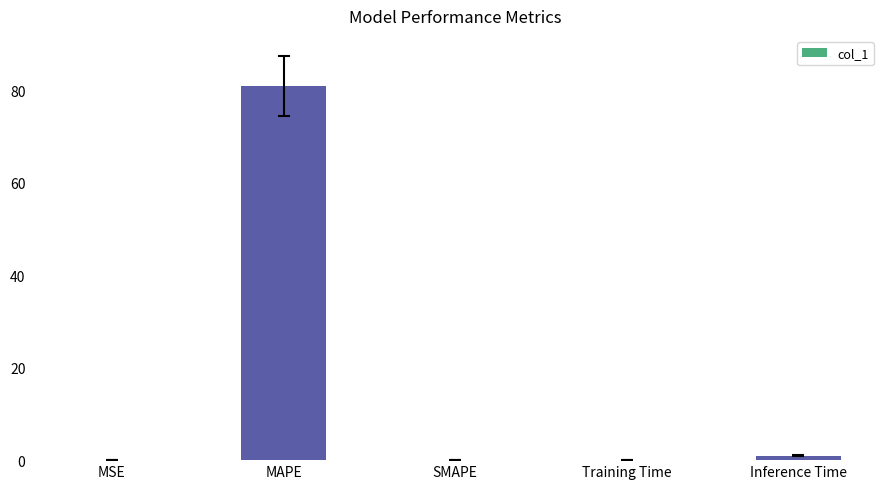

What is the greatest value displayed?

80.9